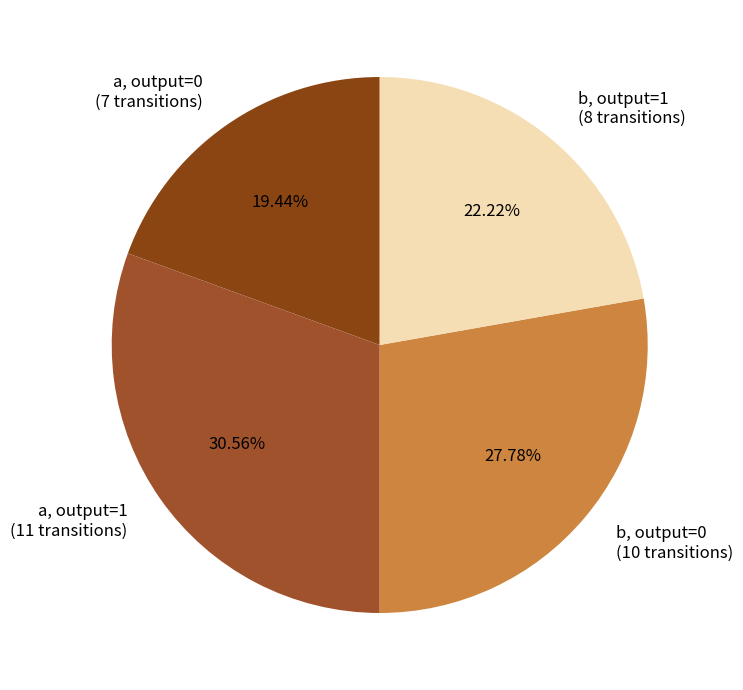

Count the number of slices in the pie.

4